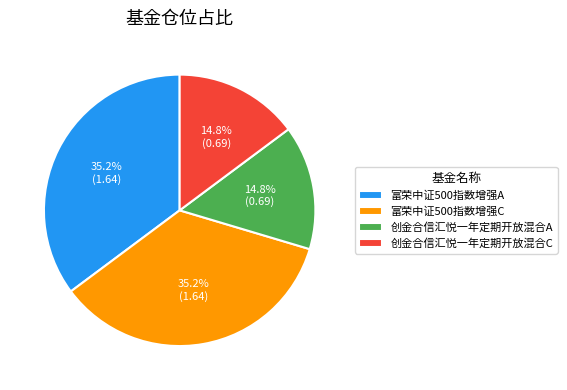

Is there any slice that represents more than half of the pie?

No